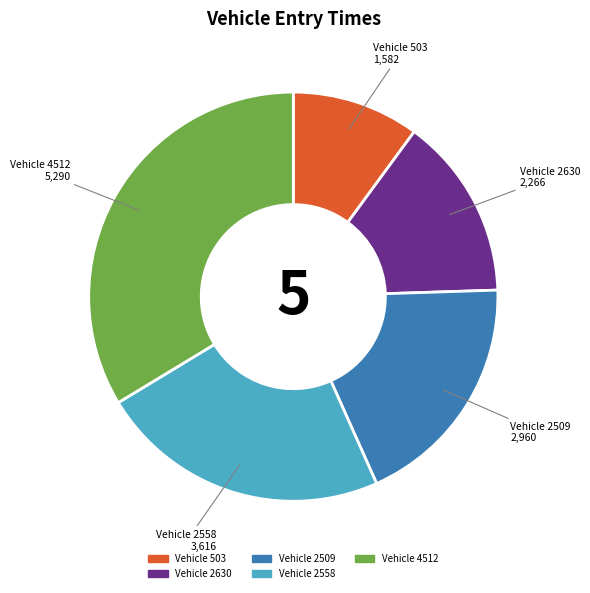

Does any single category account for the majority?

No